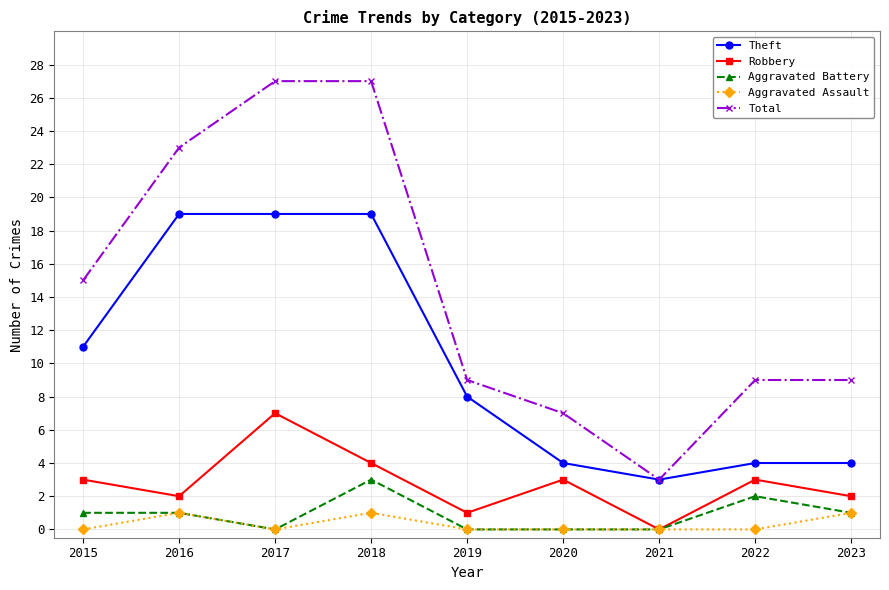

Where is Theft nearest to the value 11?

2015